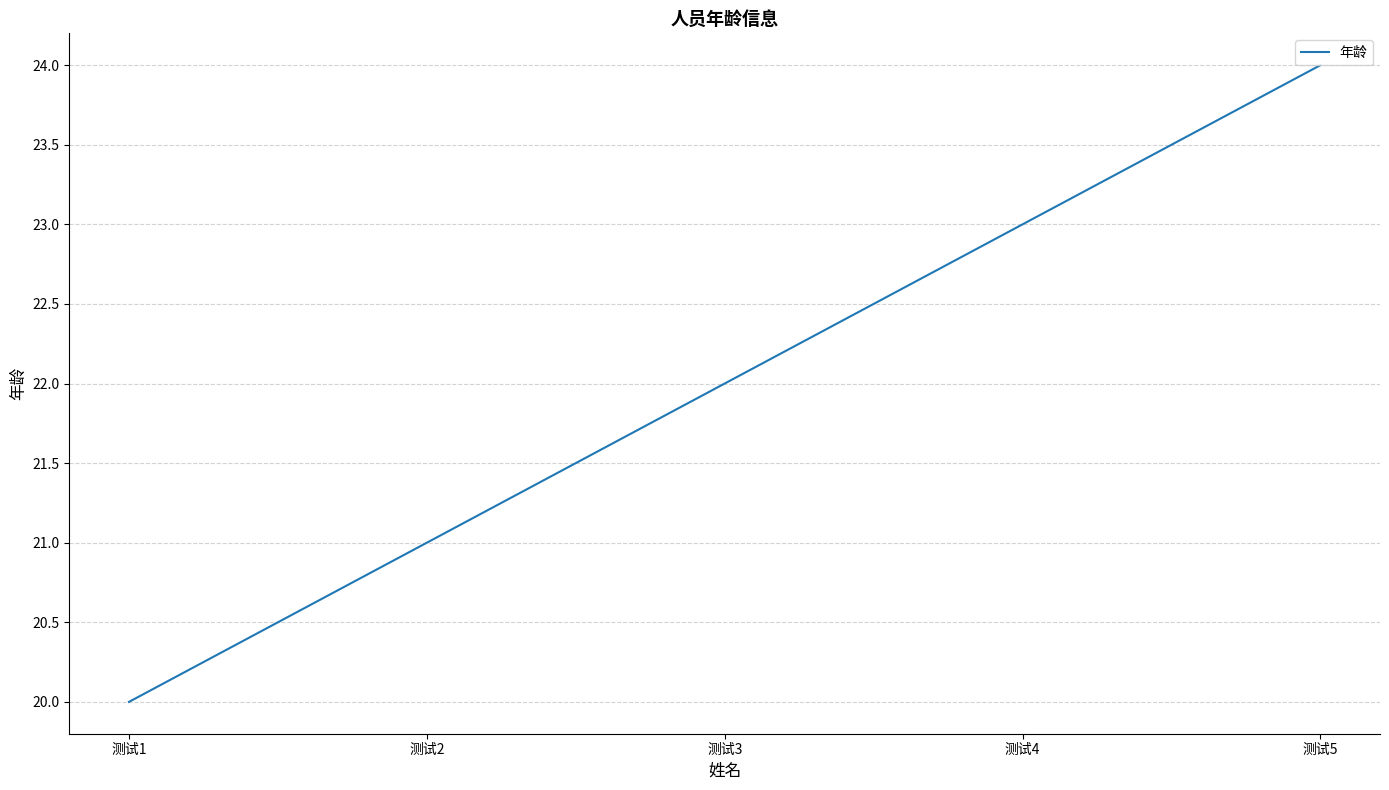

Does the chart display data point markers on the line(s)?

No